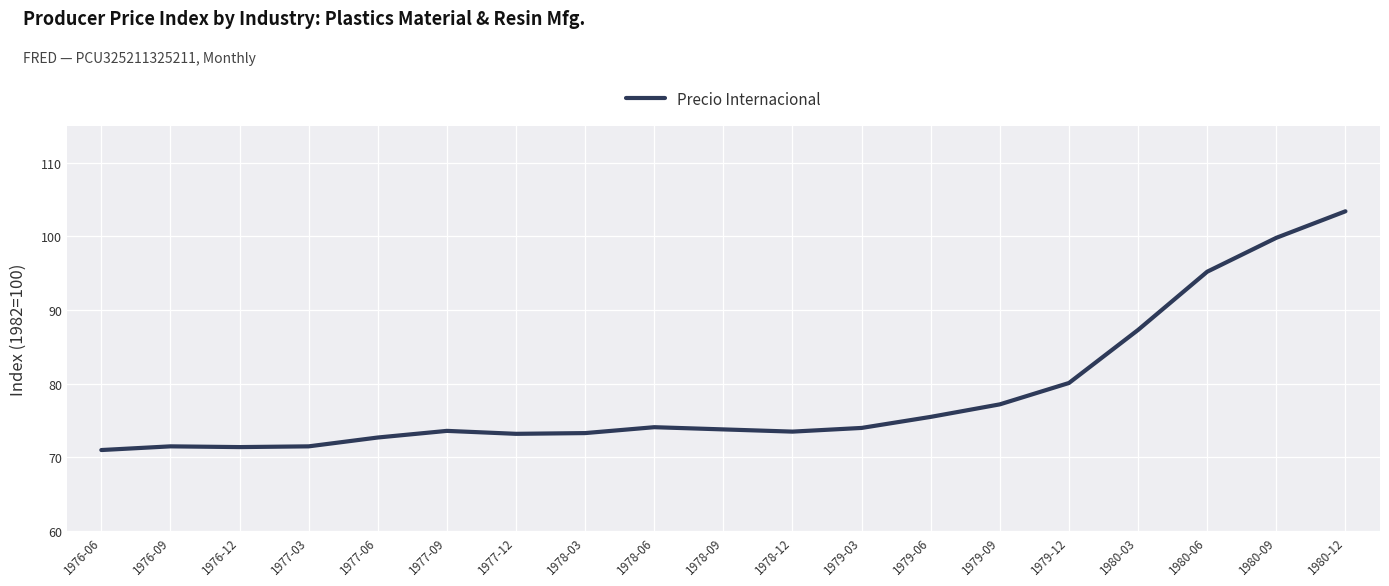

What position from the left is 1979-03?

12